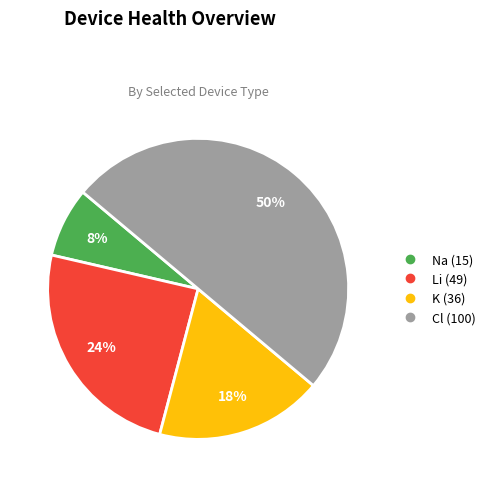

To the nearest percent, what is the difference between the Cl and K slice percentages?

32%